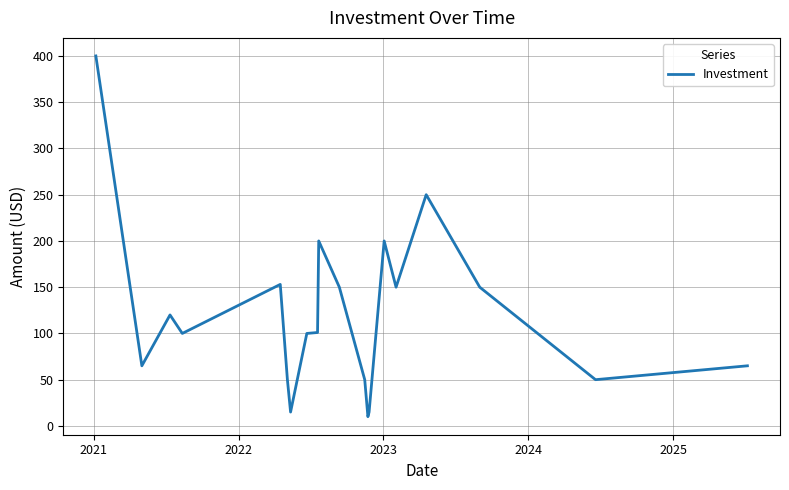

What is the difference between the maximum and minimum values?

390